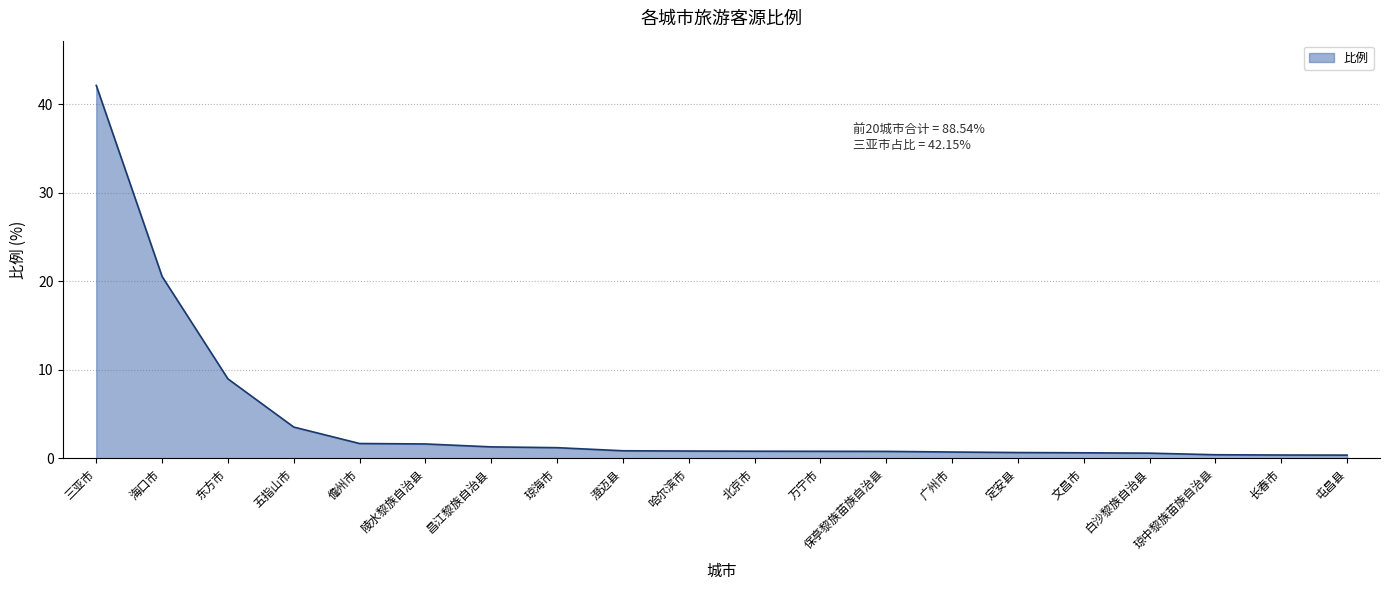

At which category does the chart reach its peak across all series?

三亚市